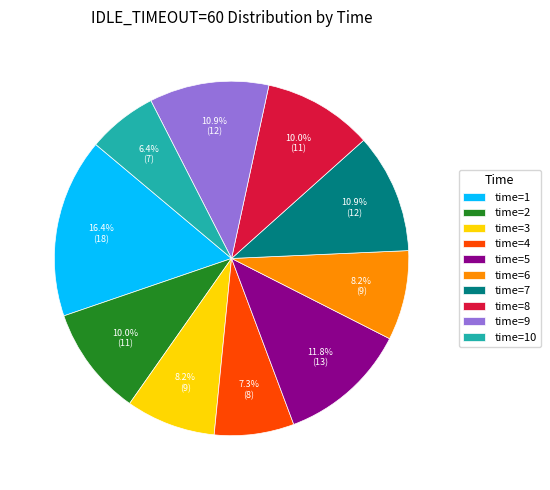

How much of the chart is everything except time=3?

91.8%